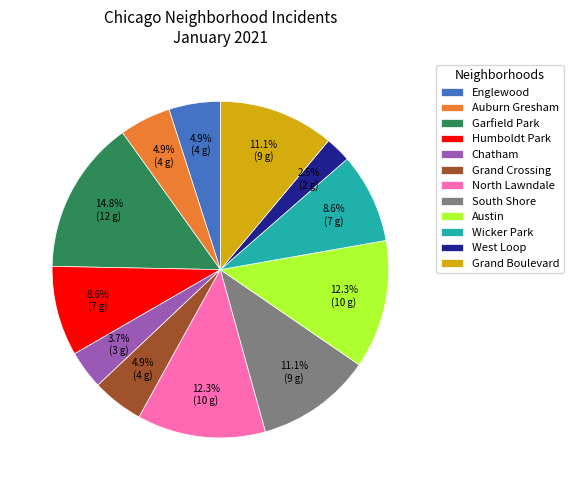

Is there a majority slice in this chart?

No